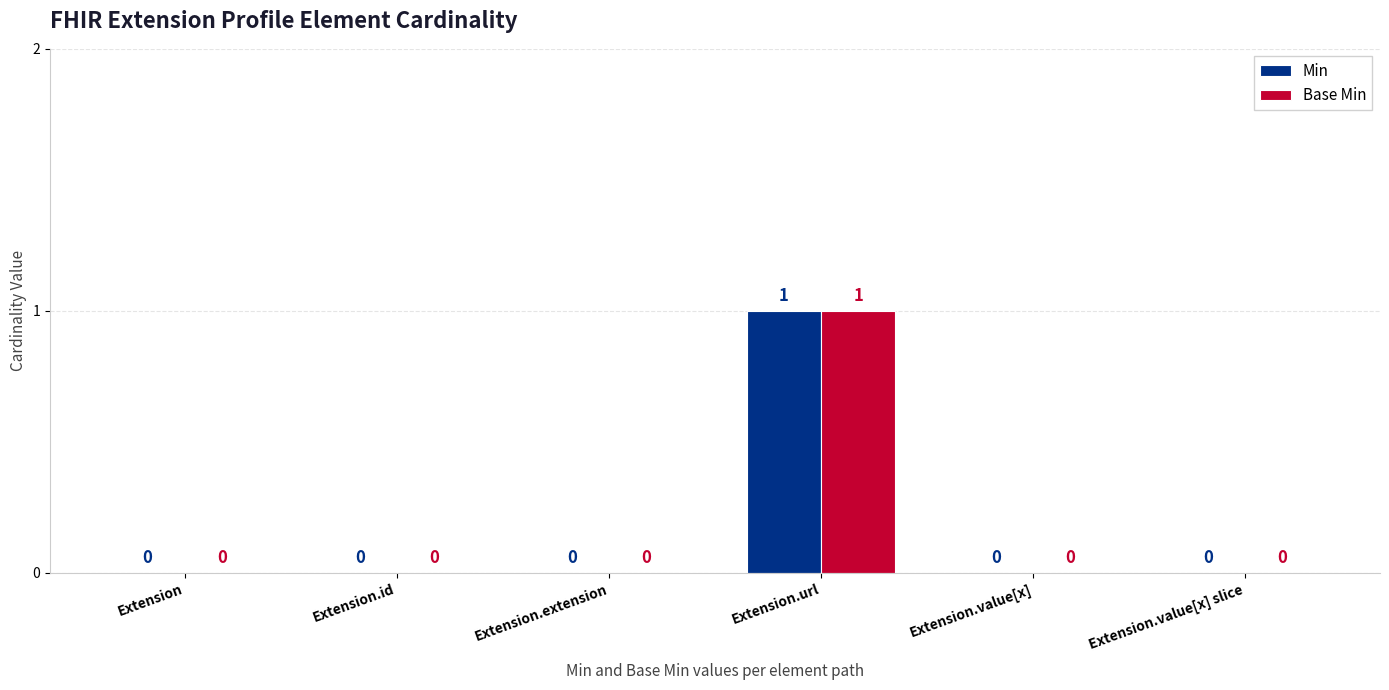

Is it true that Min equals 0 at Extension.extension?

True